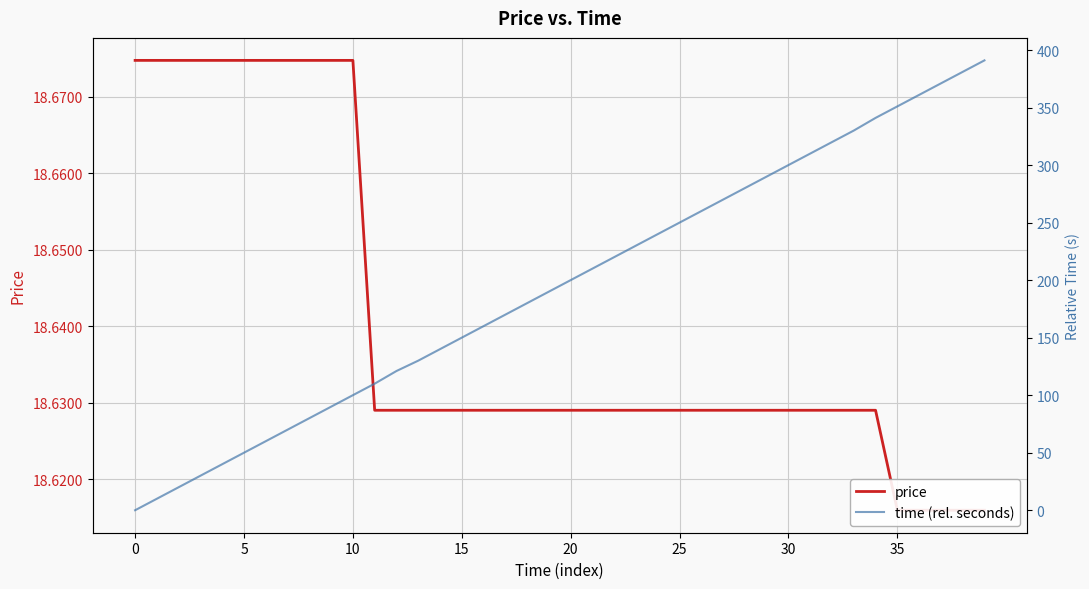

List the series in order of their overall mean, highest first.

time (rel. seconds), price